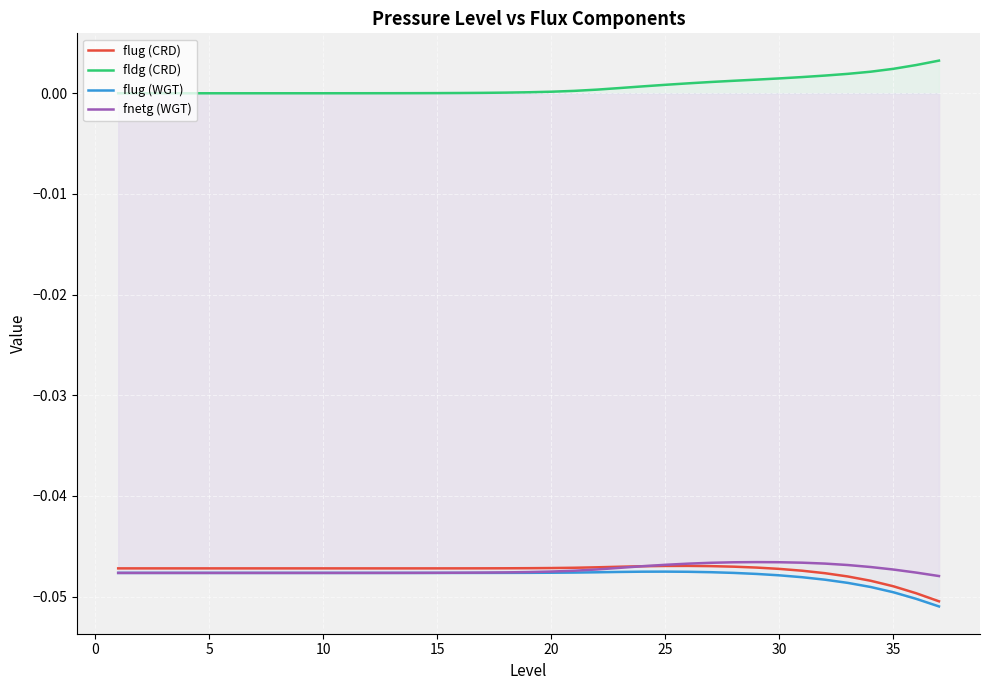

True or false: flug (WGT) and fldg (CRD) intersect in this chart.

False